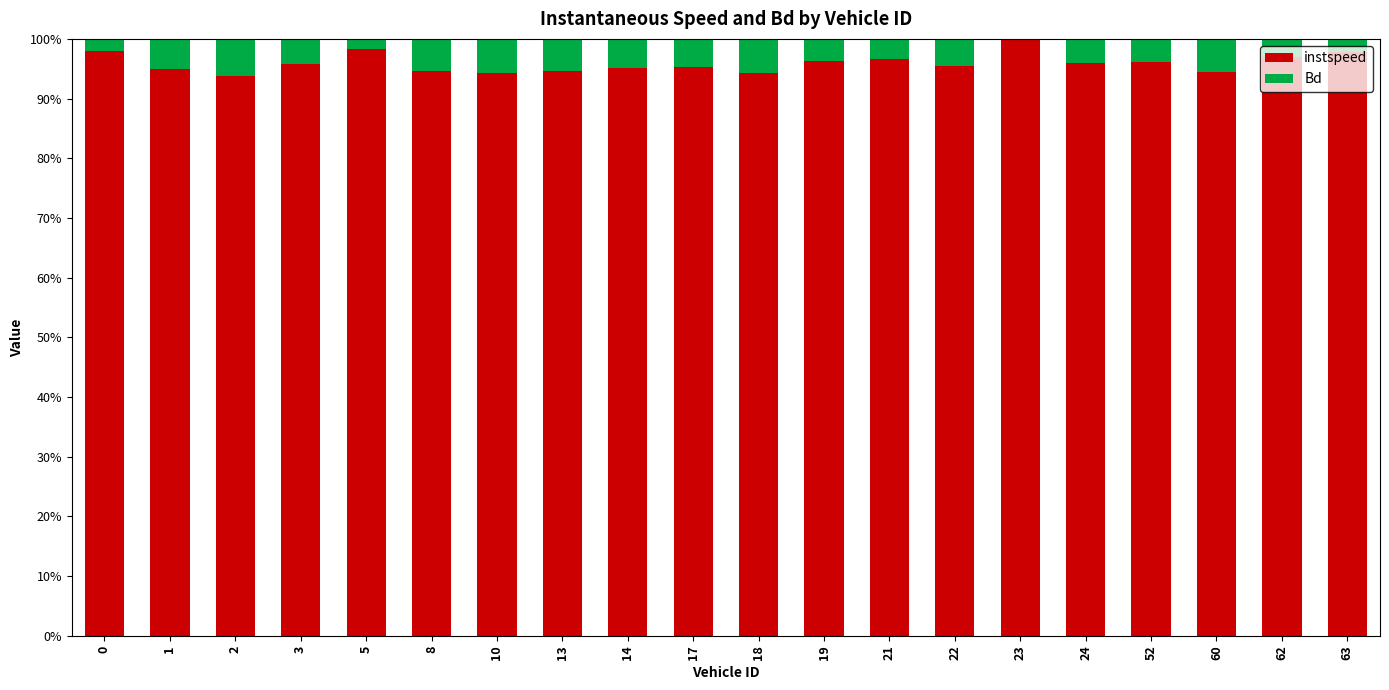

What is the total value across all series at 17?

100.0